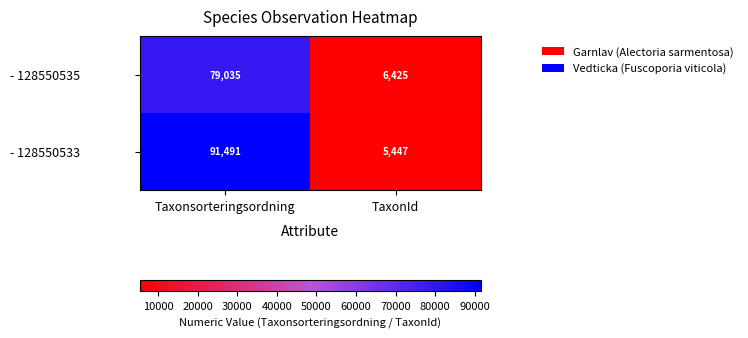

What is the difference between the - 128550533 values at TaxonId and Taxonsorteringsordning?

86044